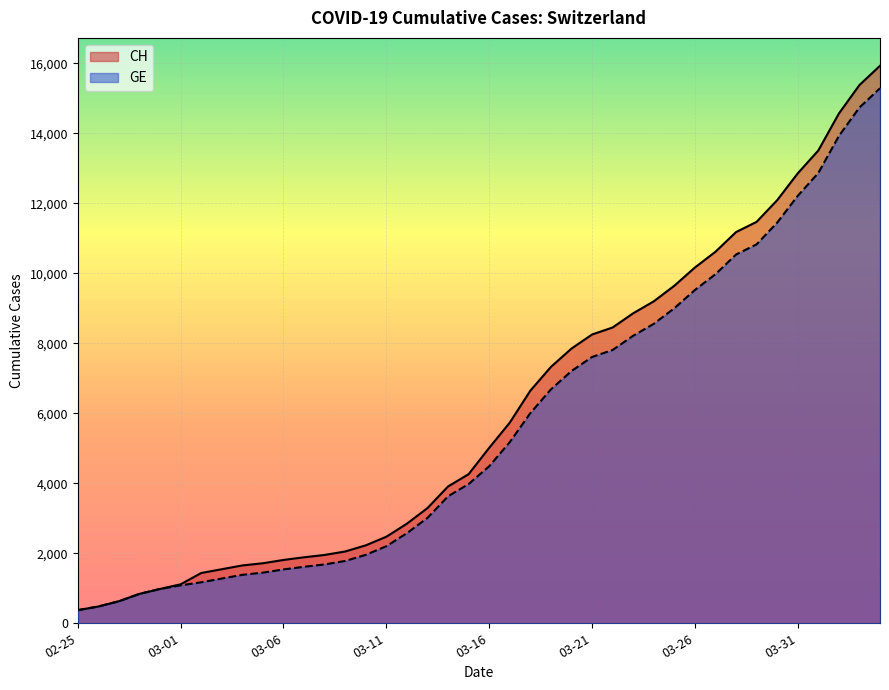

True or false: CH has a value of 8855 at 2020-03-23.

True